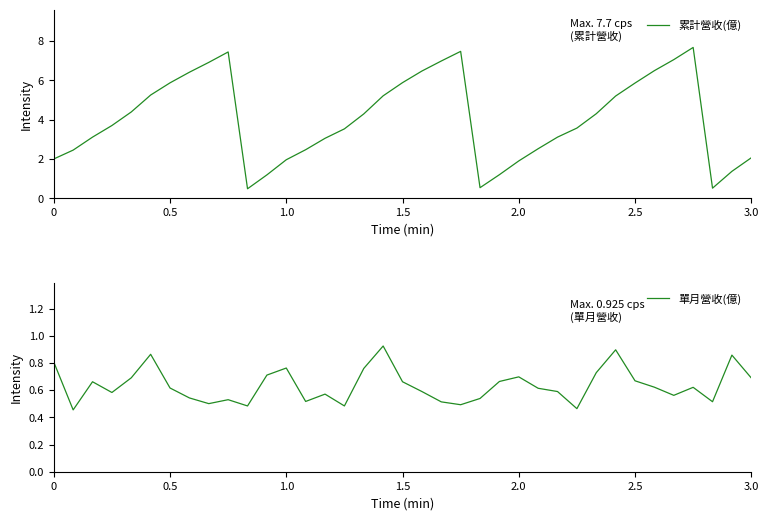

At how many categories does at least one series exceed 2?

28